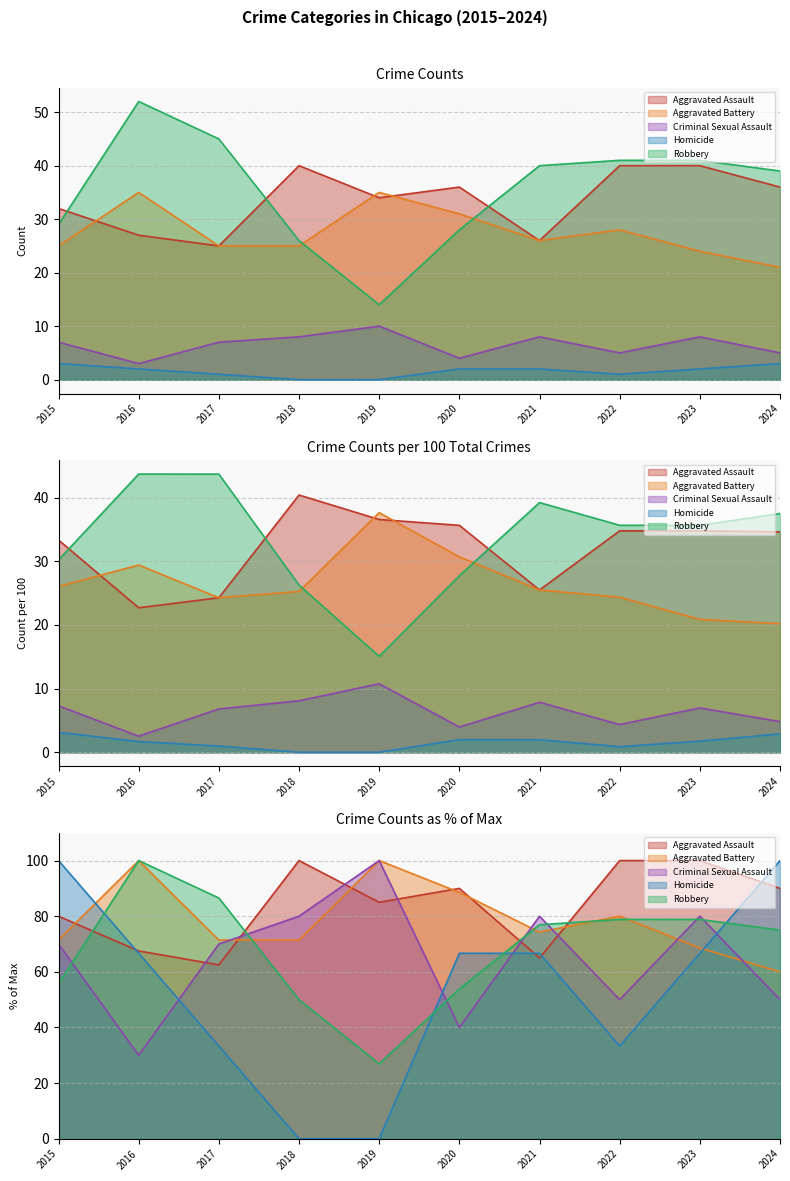

How many data points in Aggravated Assault are less than 36?

5